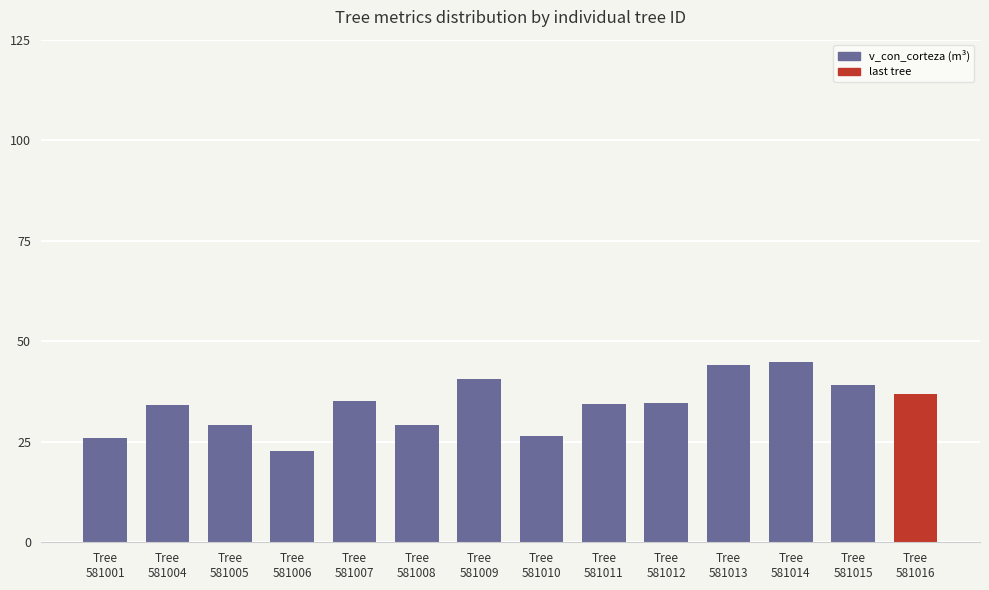

What is the change in value from Tree
581004 to Tree
581015?

+19.1